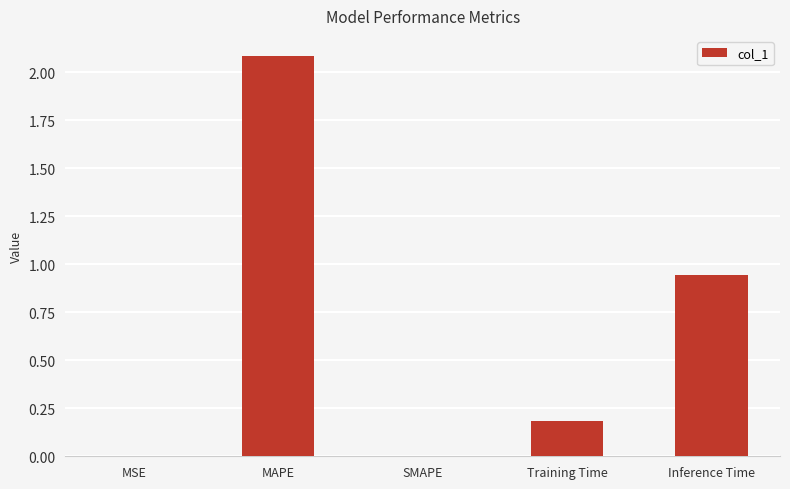

Is it true that the value at MSE is 0.0?

True